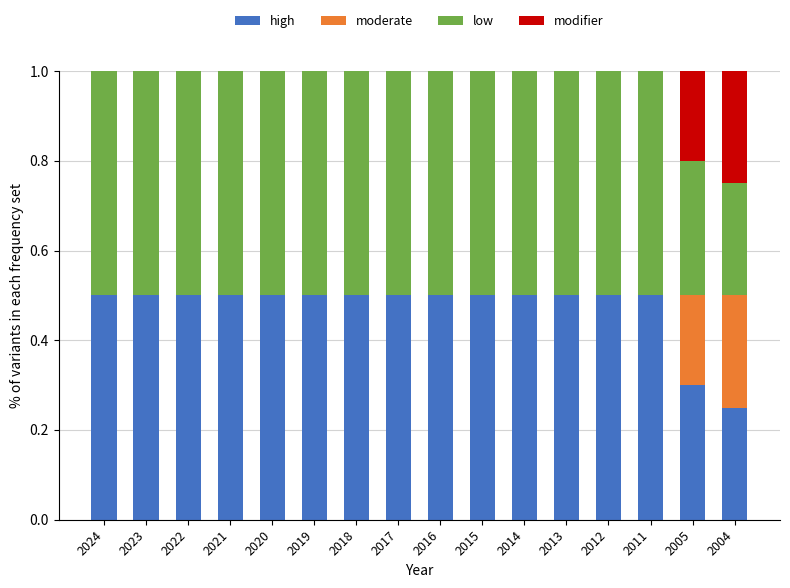

What is the sum of the high values at 2018 and 2005?

0.8